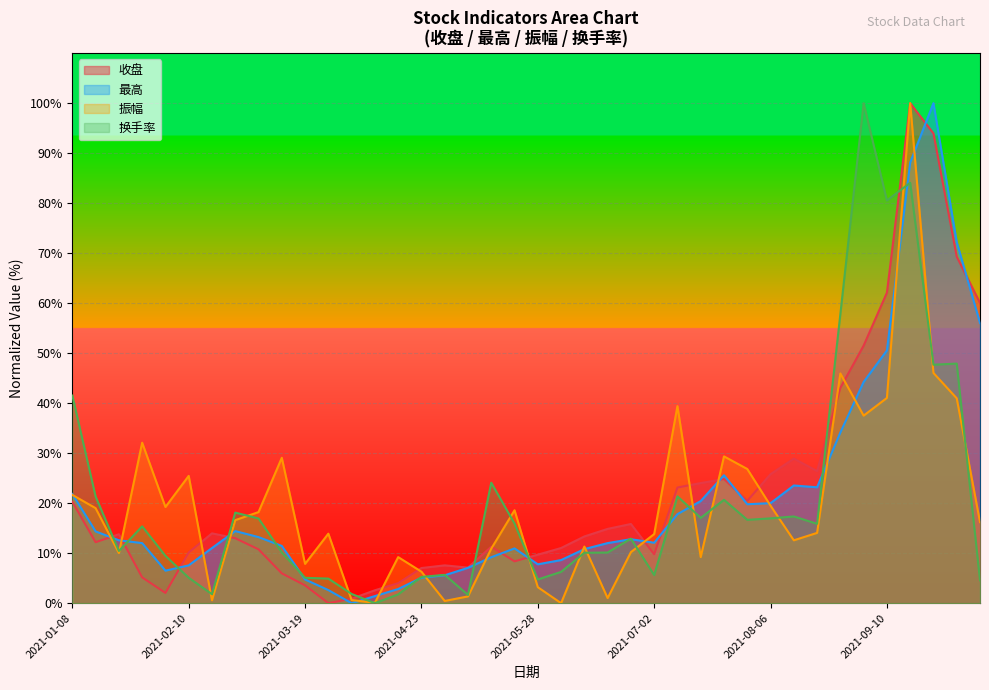

Between 2021-04-09 and 2021-09-10, which series saw the biggest shift?

换手率